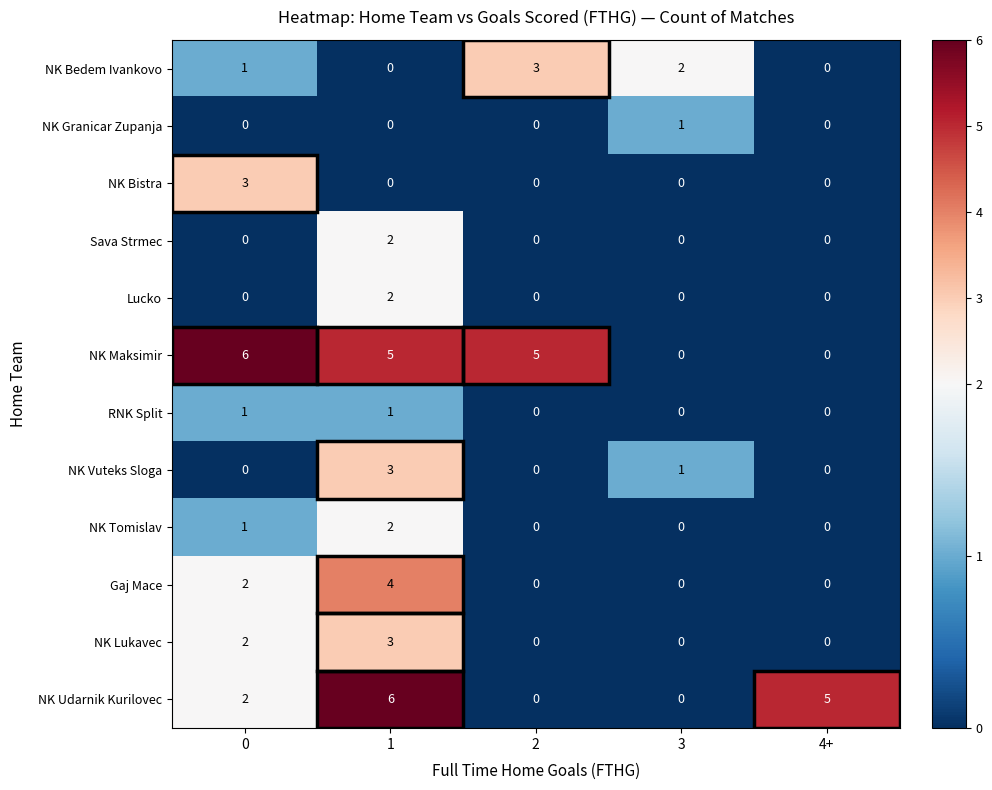

How many values in the NK Lukavec series exceed 0?

2